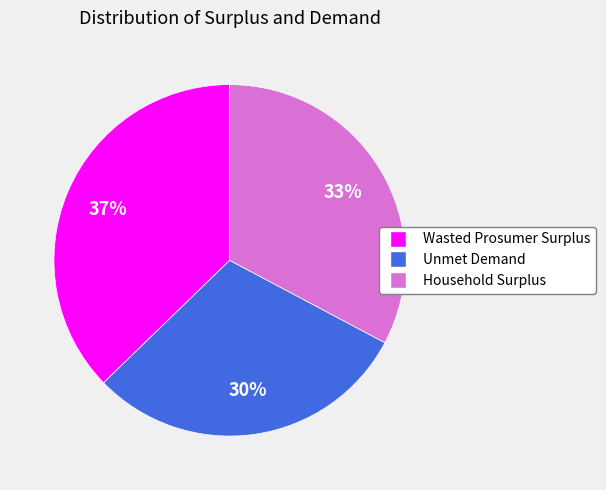

To the nearest percent, what is the combined percentage of Wasted Prosumer Surplus and Household Surplus?

70%